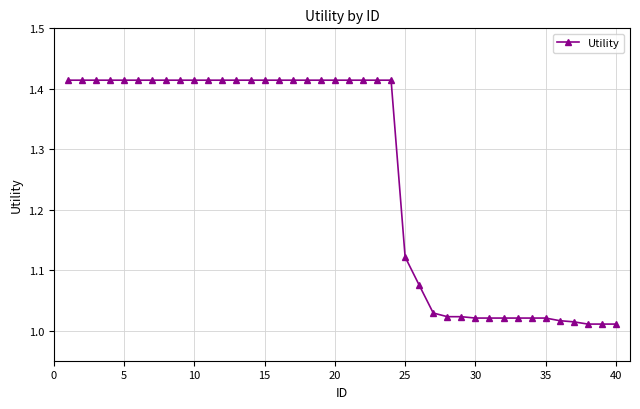

What is the sum of all values?

50.4